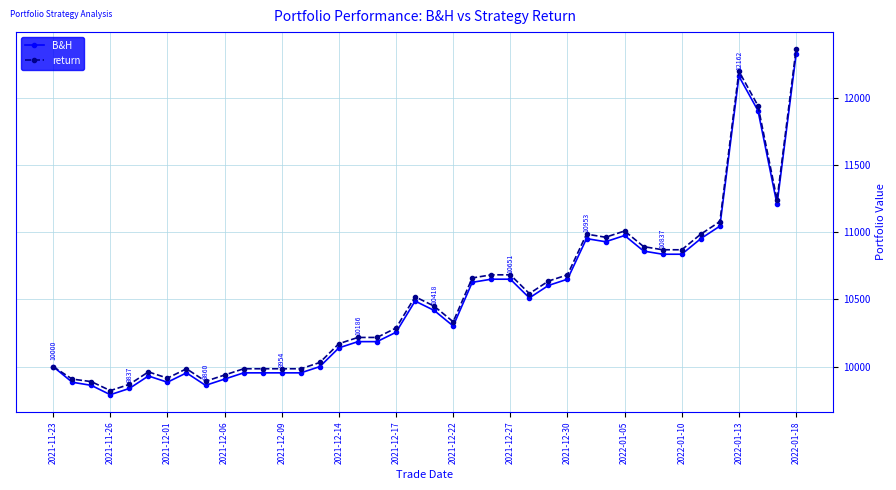

Which series has the widest spread of values?

return